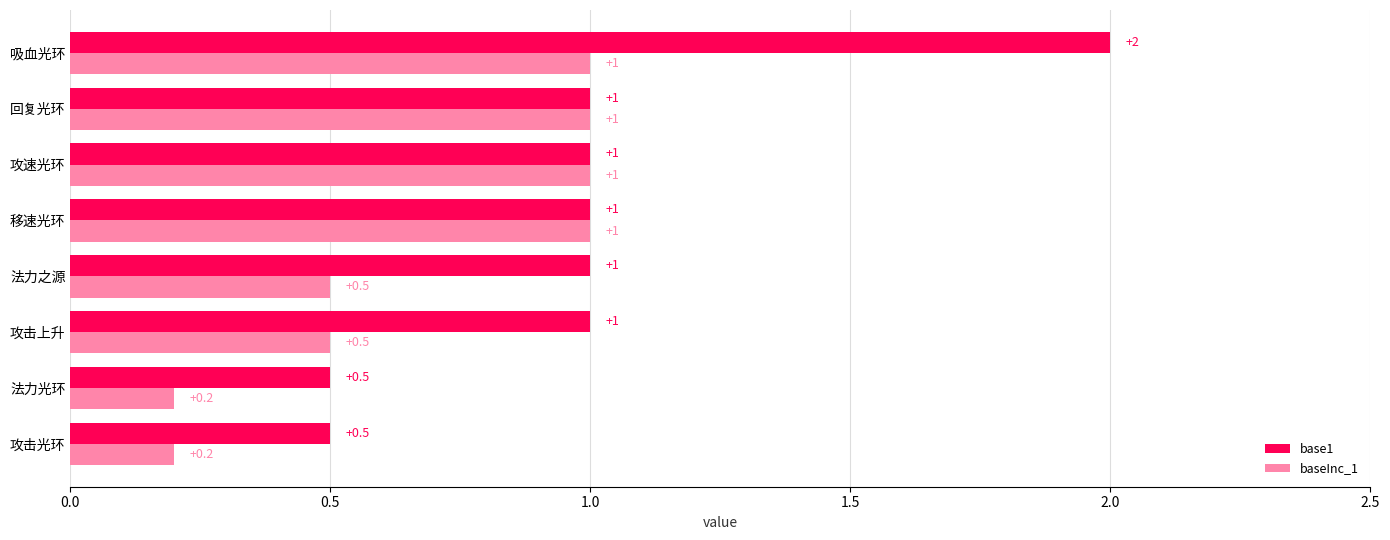

True or false: base1 has a value of 1.0 at 移速光环.

True